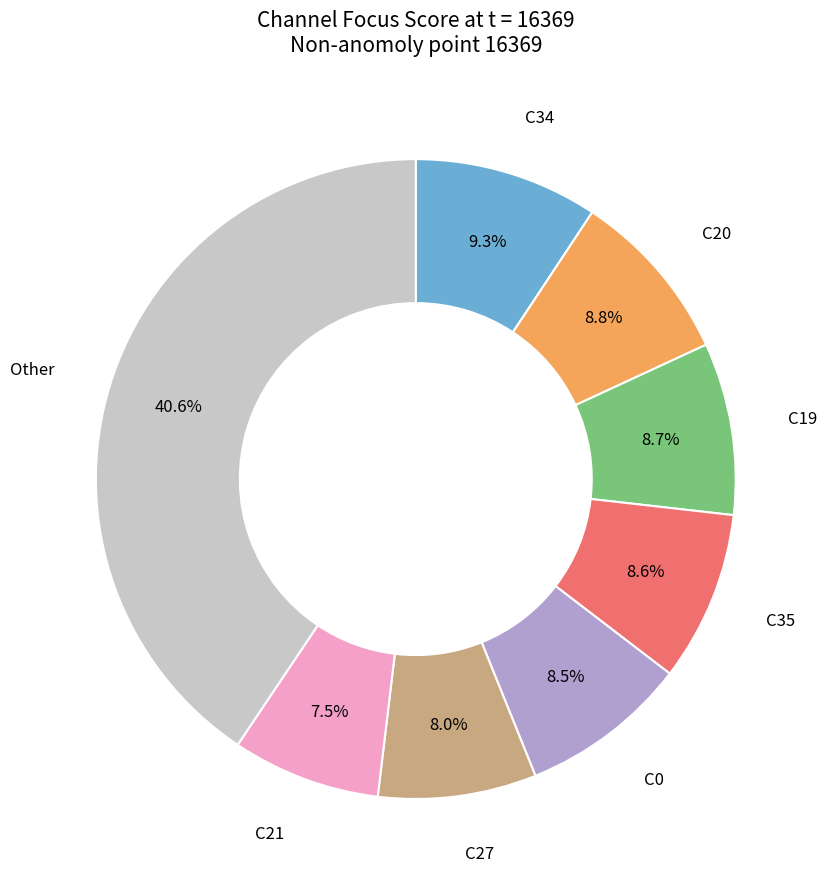

Does any single category account for the majority?

No